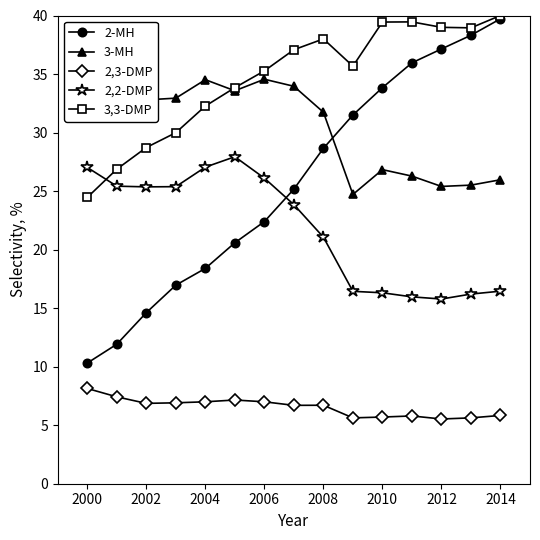

Which series has the largest total across all categories?

3,3-DMP